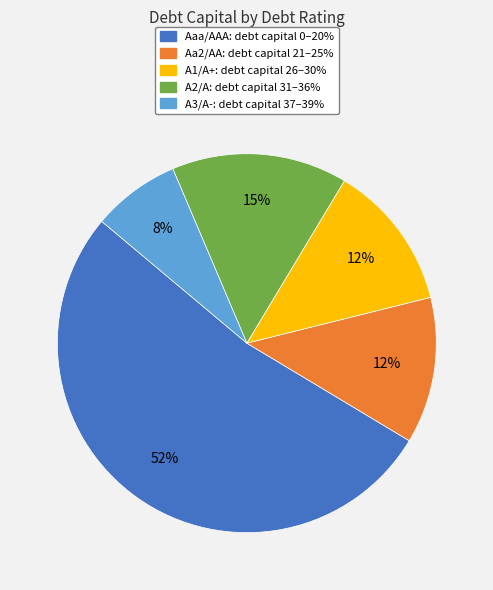

Is the sum of Aaa/AAA and Aa2/AA greater than half?

Yes